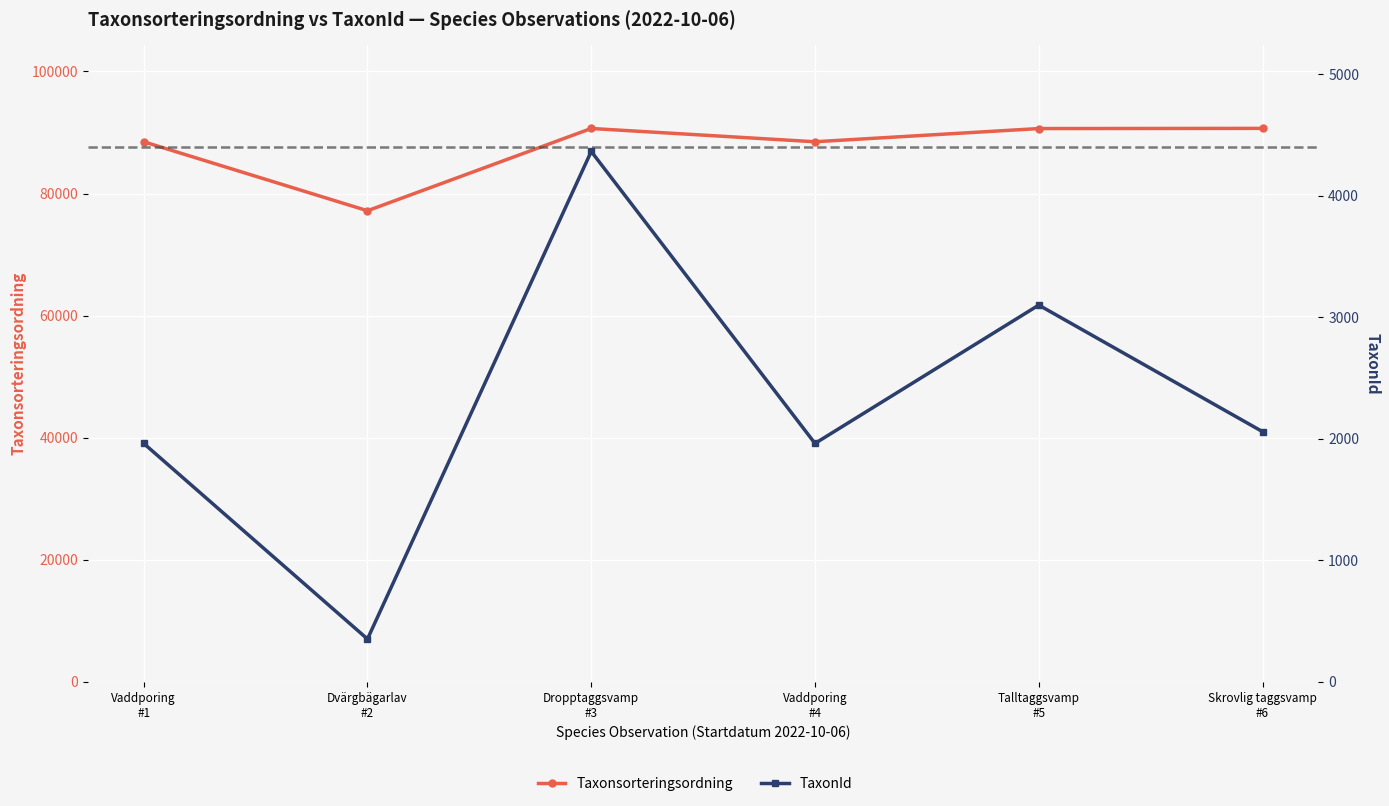

True or false: TaxonId has more than 0 interior local peaks.

True